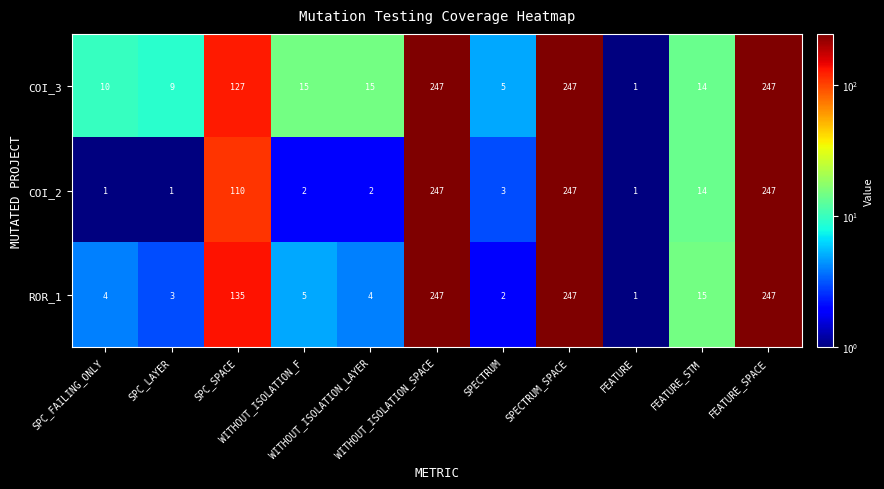

How many data points does each series have?

11